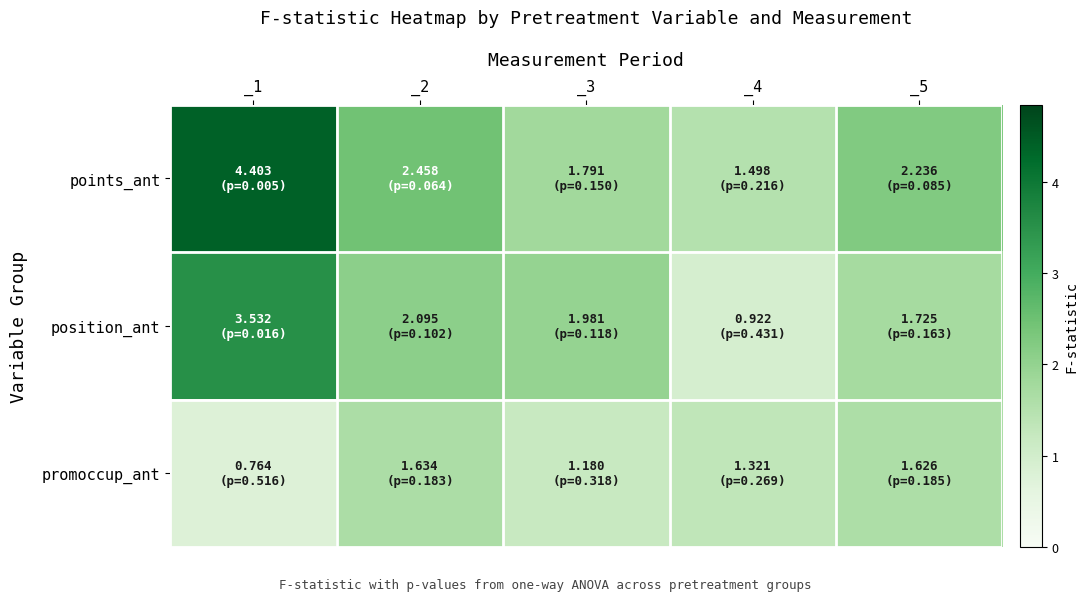

What is the total value across all series at _3?

5.0